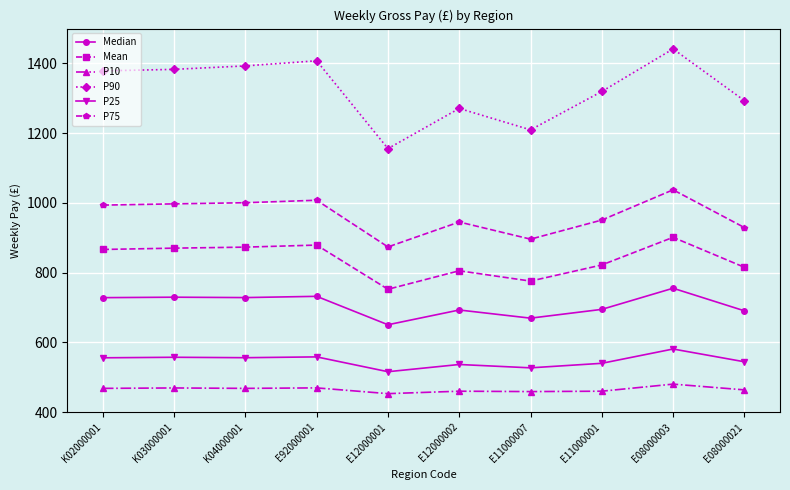

True or false: P75 has more than 0 interior local peaks.

True